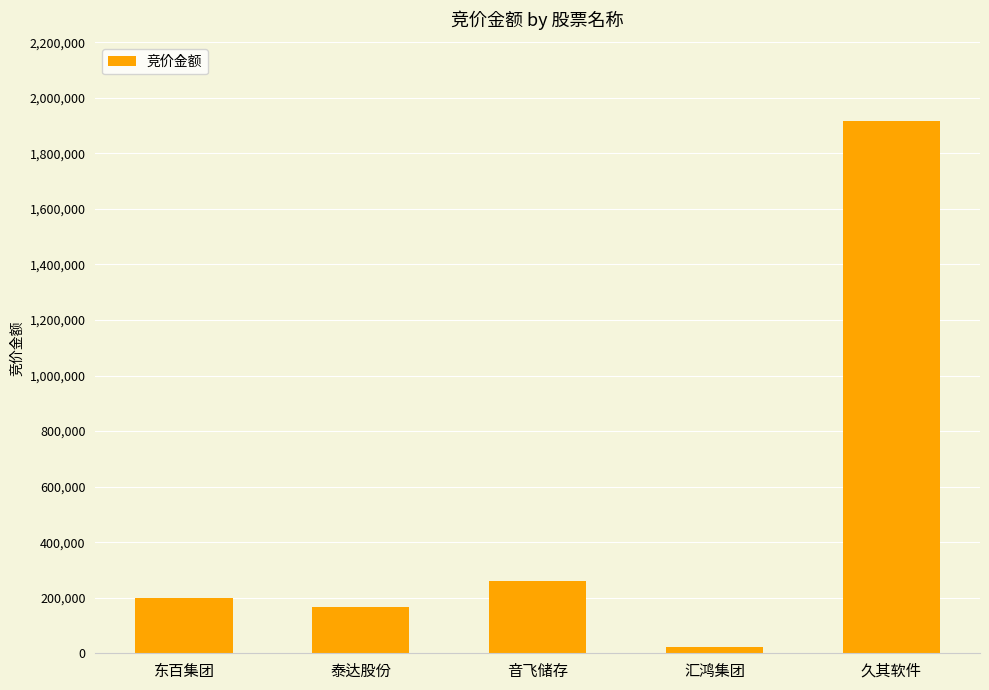

The chart shows a value of 1917300 at 久其软件. True or false?

True